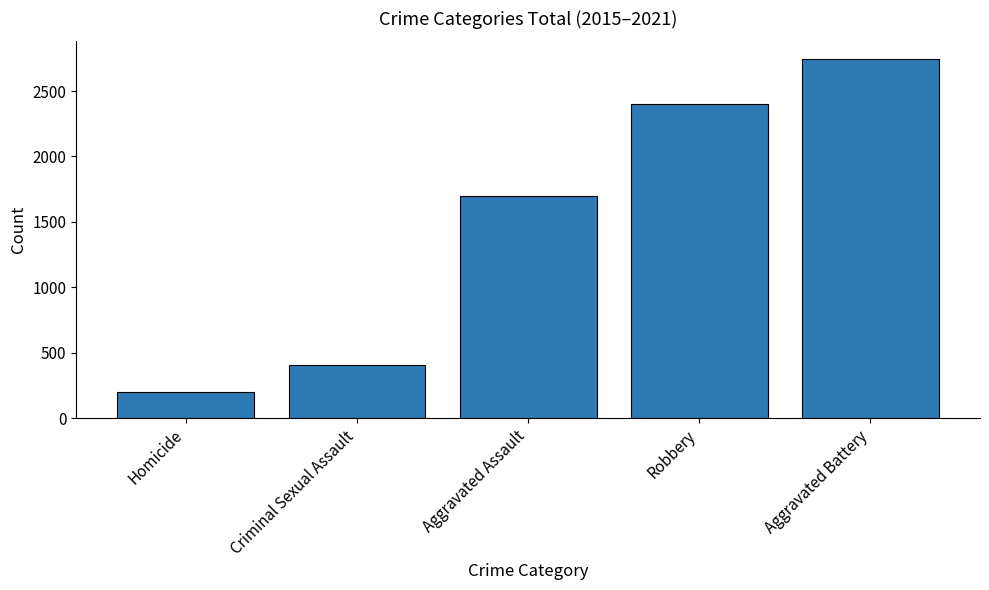

How many categories are shown in the chart?

5